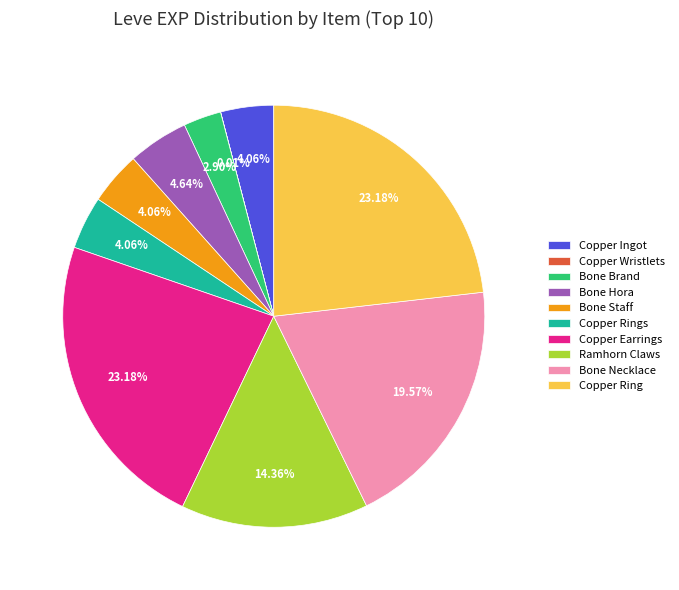

What is the ratio of the value at Bone Staff to the value at Copper Ingot?

1.0